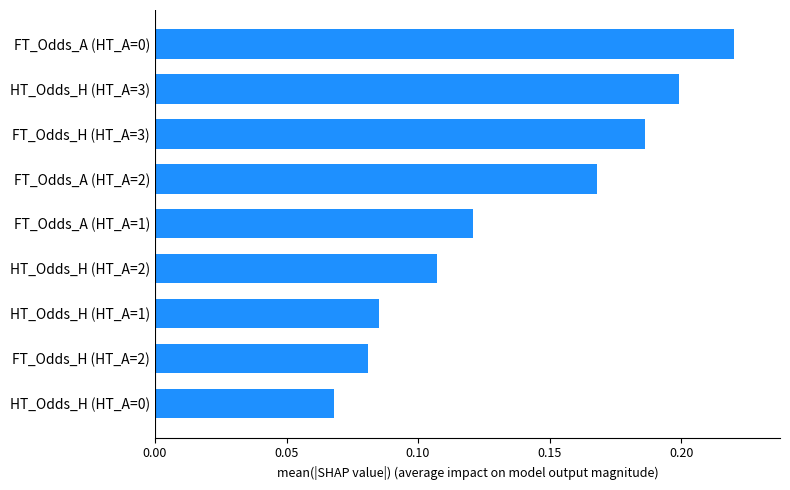

Rank the categories by value from lowest to highest.

HT_Odds_H (HT_A=0), FT_Odds_H (HT_A=2), HT_Odds_H (HT_A=1), HT_Odds_H (HT_A=2), FT_Odds_A (HT_A=1), FT_Odds_A (HT_A=2), FT_Odds_H (HT_A=3), HT_Odds_H (HT_A=3), FT_Odds_A (HT_A=0)